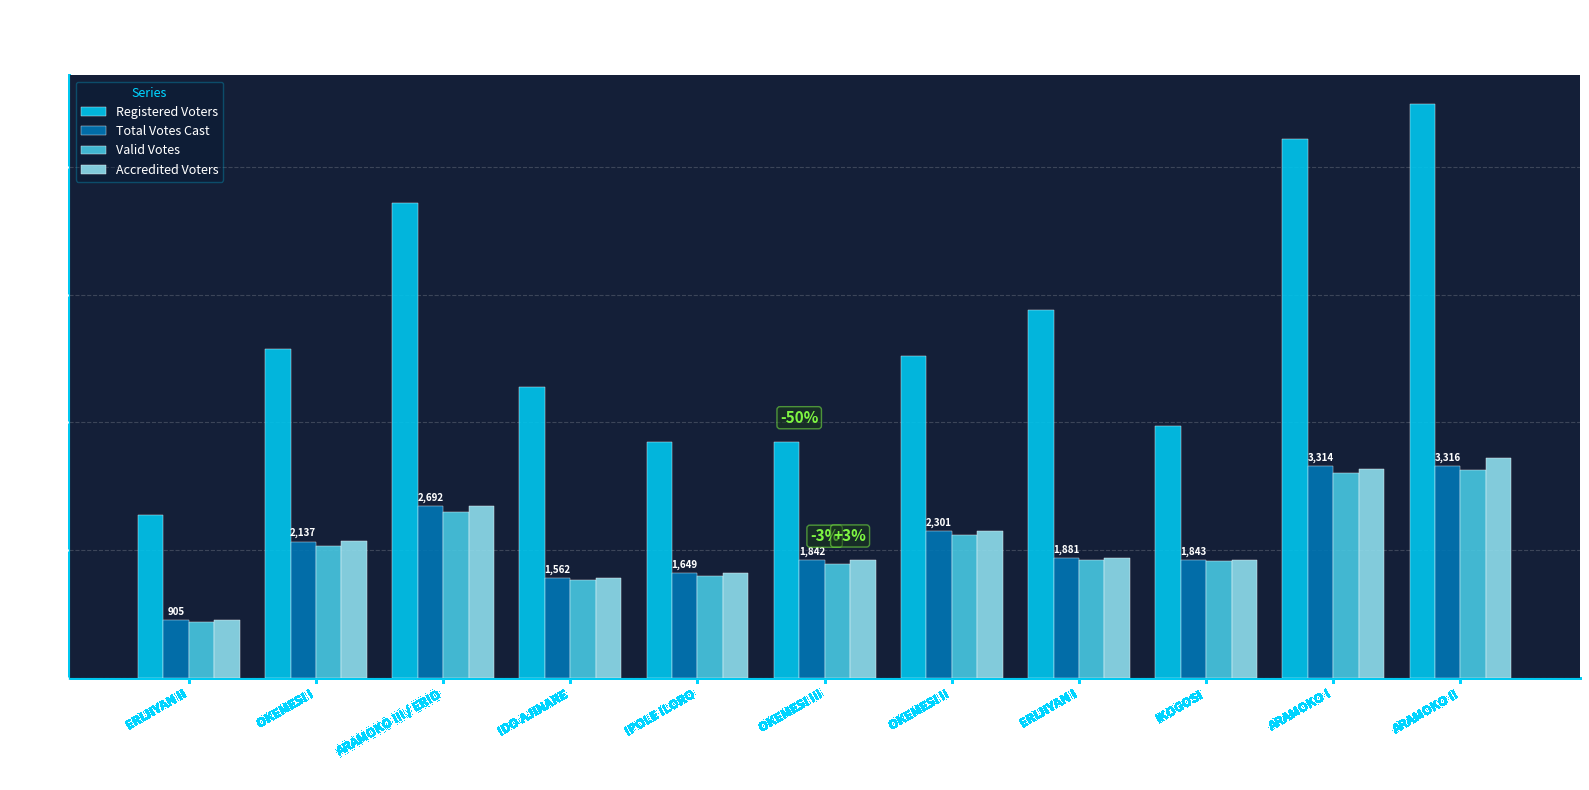

What is the spread (max minus min) of values at ARAMOKO I?

5216